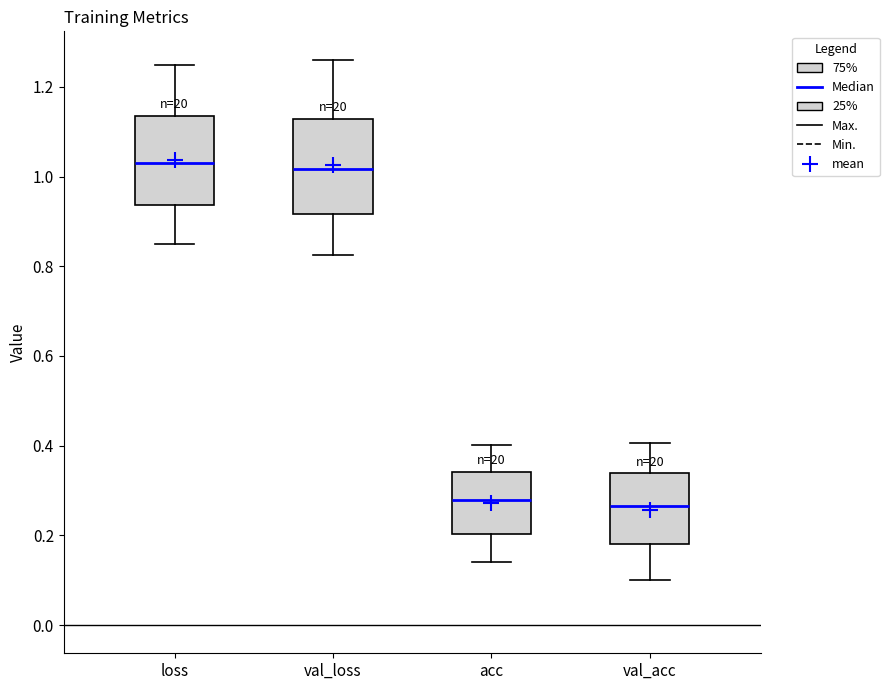

Reading left to right, read every box against the y-axis: the position of its median line, the range the box covers, and the ends of its whiskers. The values are not printed on the chart, so give them approximately, as read against the axis.

loss: median 1.04, box 0.94 to 1.14, whiskers 0.84 to 1.24
val_loss: median 1.02, box 0.92 to 1.12, whiskers 0.82 to 1.26
acc: median 0.28, box 0.20 to 0.34, whiskers 0.14 to 0.40
val_acc: median 0.26, box 0.18 to 0.34, whiskers 0.10 to 0.40